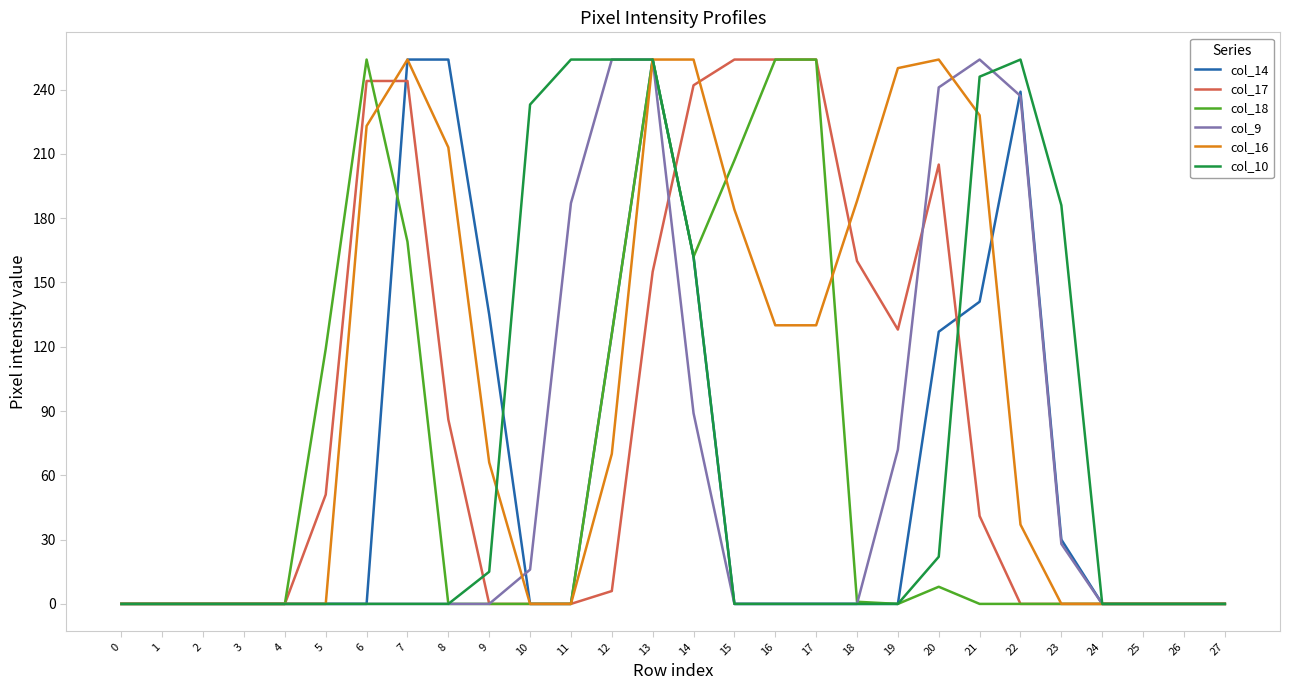

Rank the series at 20 from lowest to highest value.

col_18, col_10, col_14, col_17, col_9, col_16